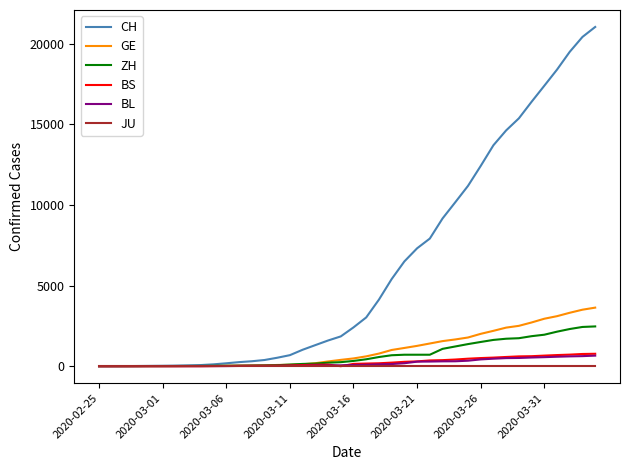

Is this an area chart (filled region under the line)?

No